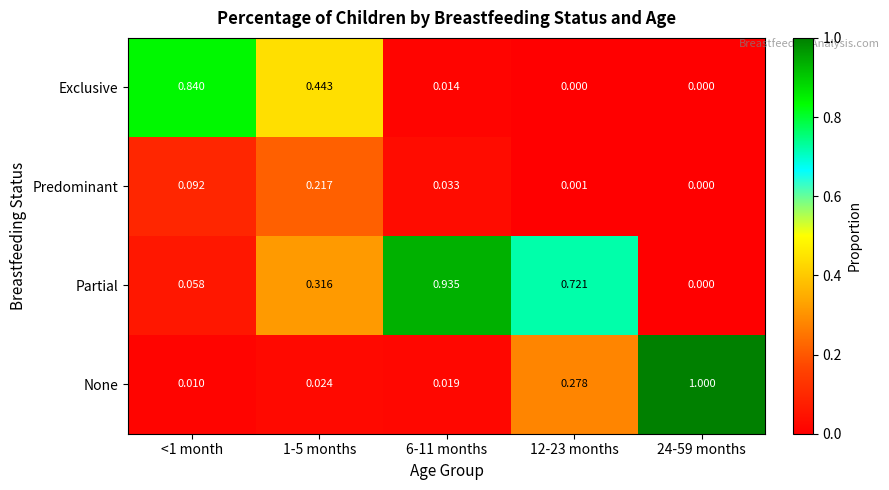

Between <1 month and 6-11 months, which series saw the biggest shift?

Partial